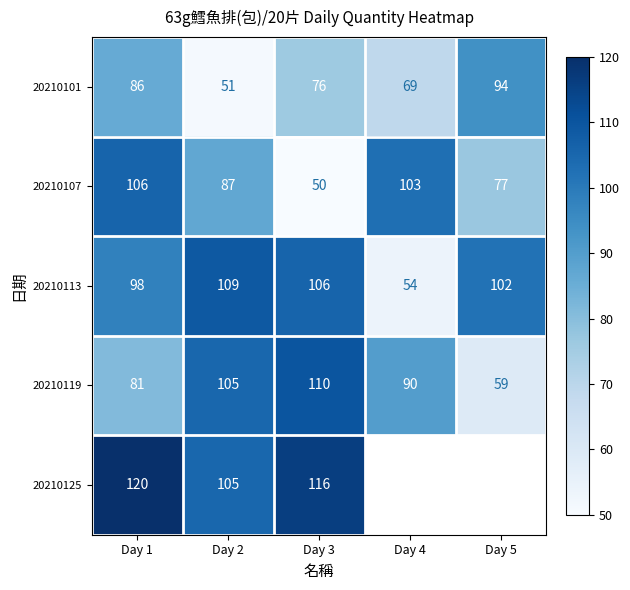

Rank the series at Day 1 from highest to lowest value.

20210125, 20210107, 20210113, 20210101, 20210119